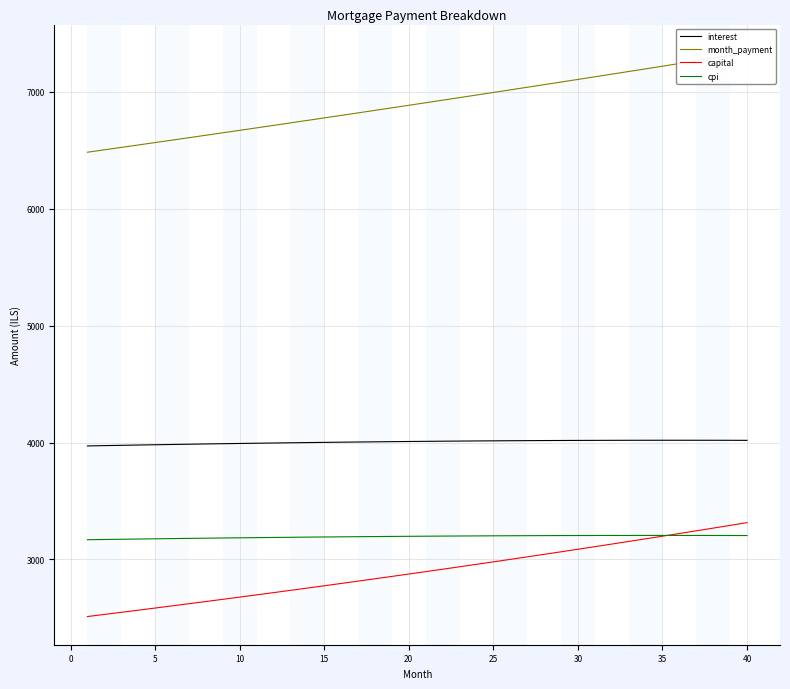

The value of cpi at 40 is 3204.4. True or false?

True